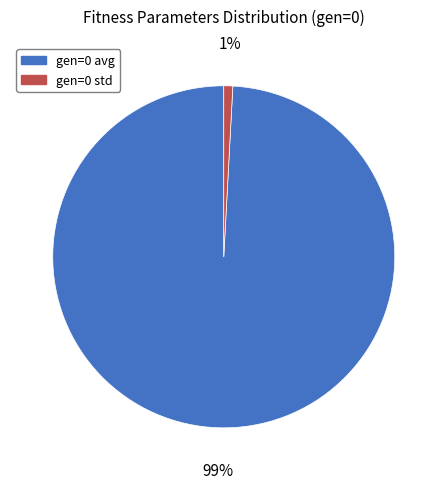

Which slice represents more than half of the pie?

gen=0 avg